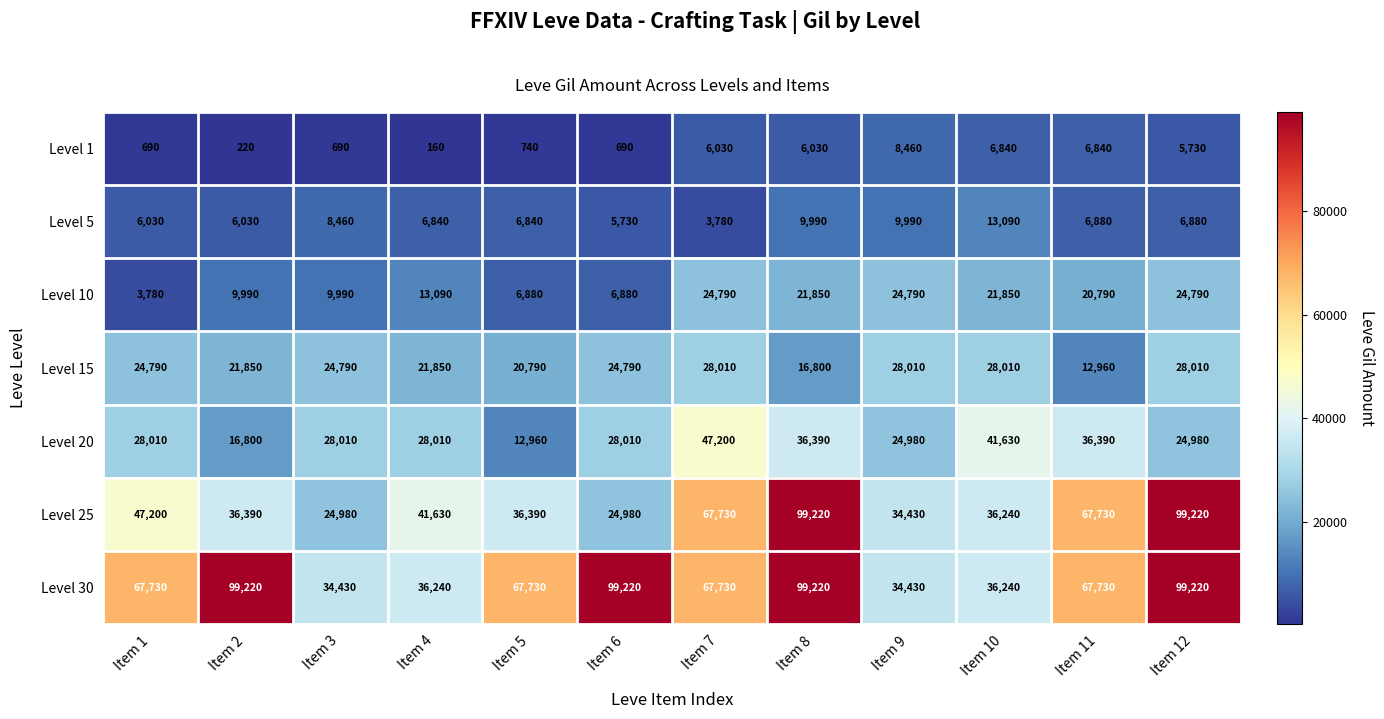

What is the difference between the second highest and minimum values in the Level 25 series?

74240